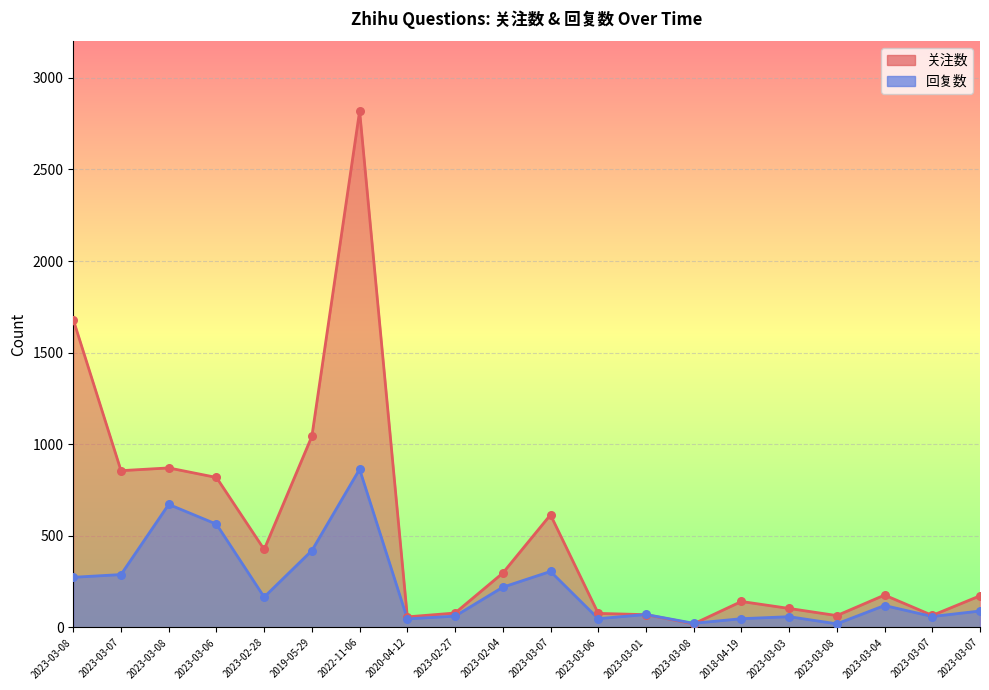

Which series contains the lowest Y value?

关注数